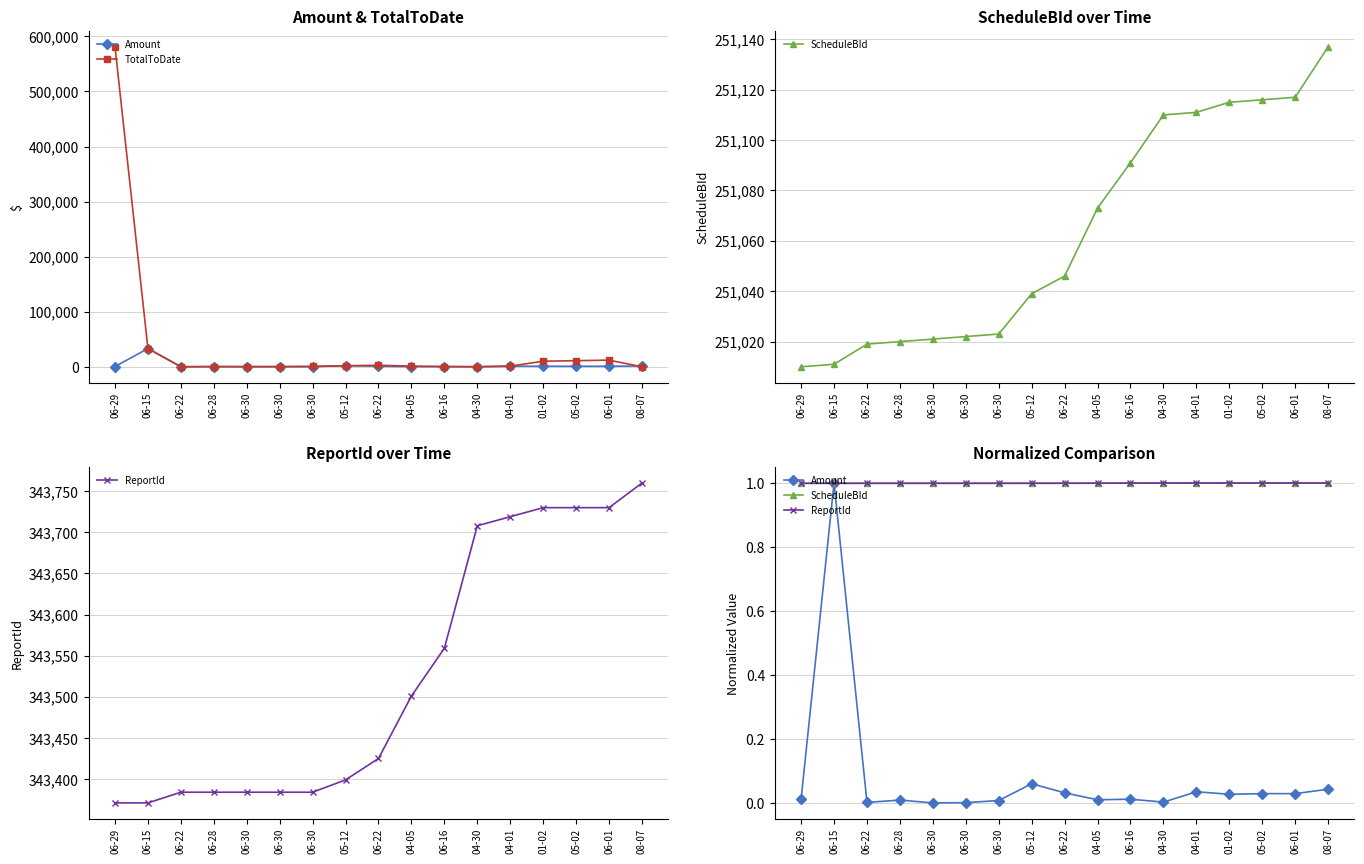

Is this an area chart (filled region under the line)?

No